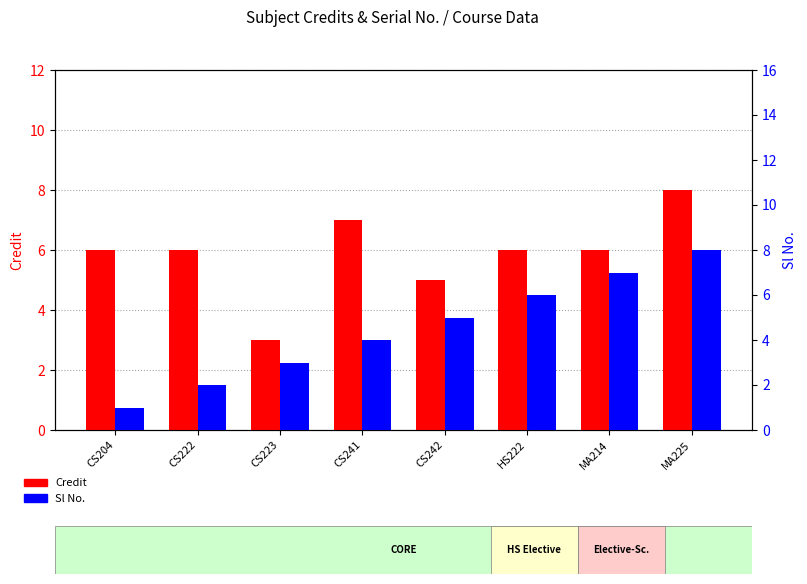

What is the label of the 4th bar from the right?

CS242